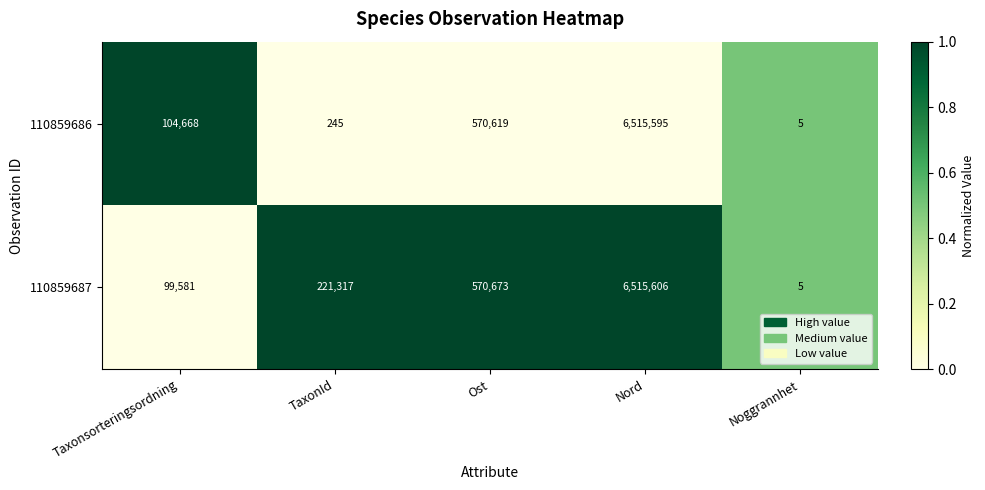

List the series in order of their overall mean, highest first.

110859687, 110859686